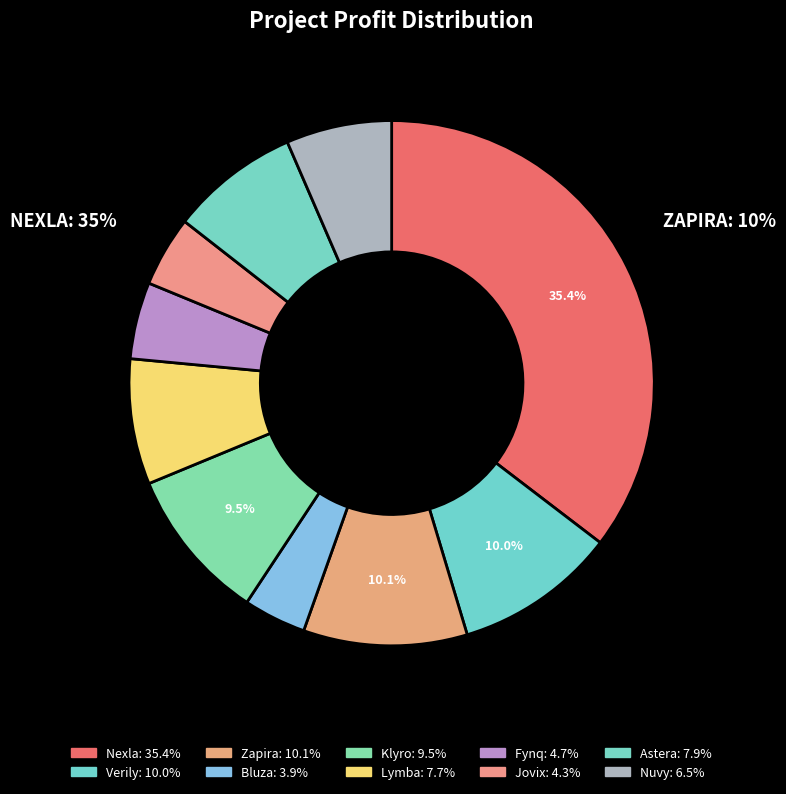

Does Klyro represent more than half of the total?

No